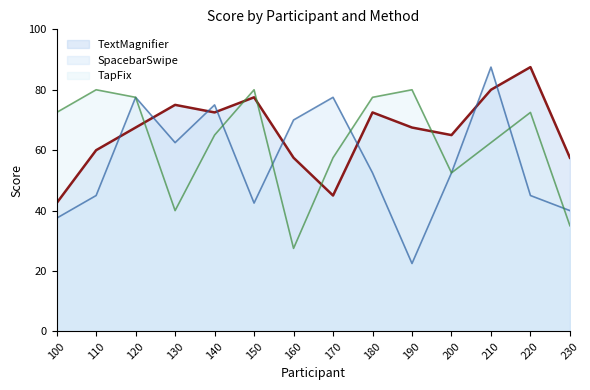

How many lines are shown in the chart?

3